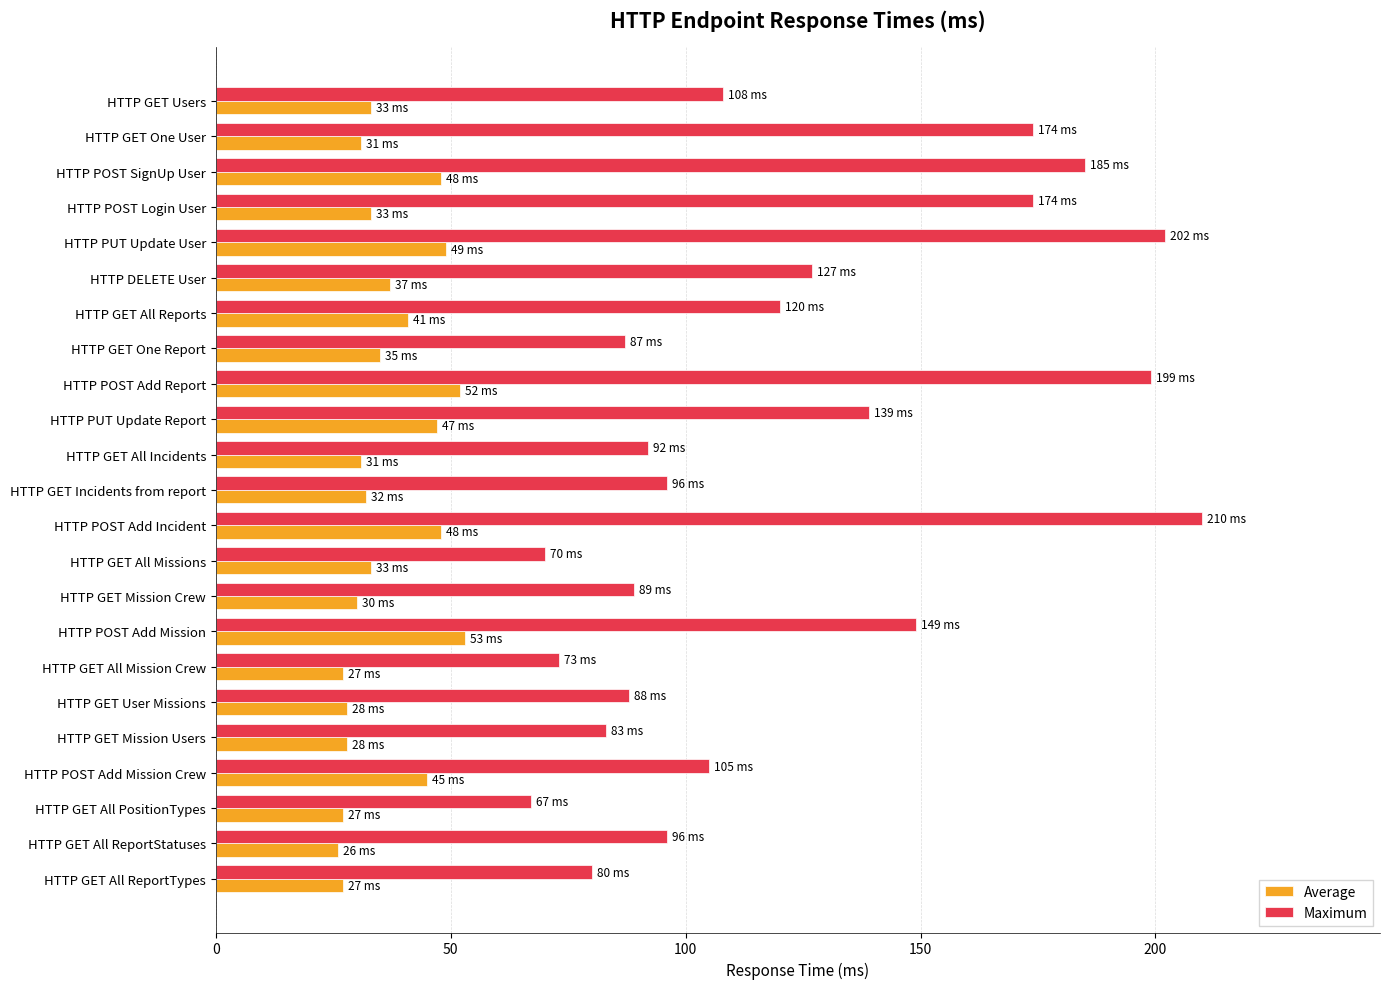

What is the average value of the Maximum series?

122